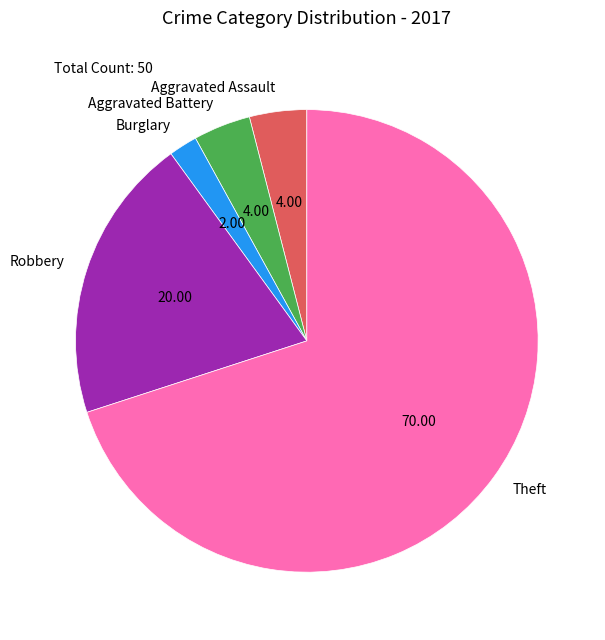

Which category has the smallest portion of the pie?

Burglary